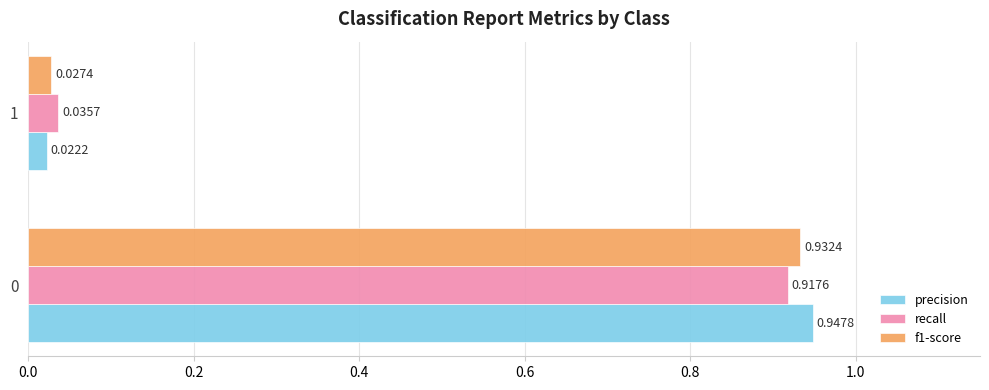

List the series in order of their peak value, highest first.

precision, f1-score, recall